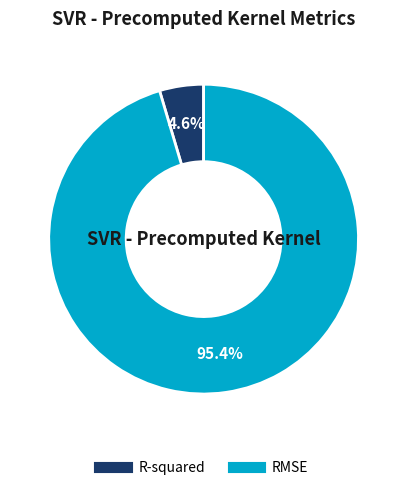

To the nearest percent, what percentage of the pie is RMSE?

95%